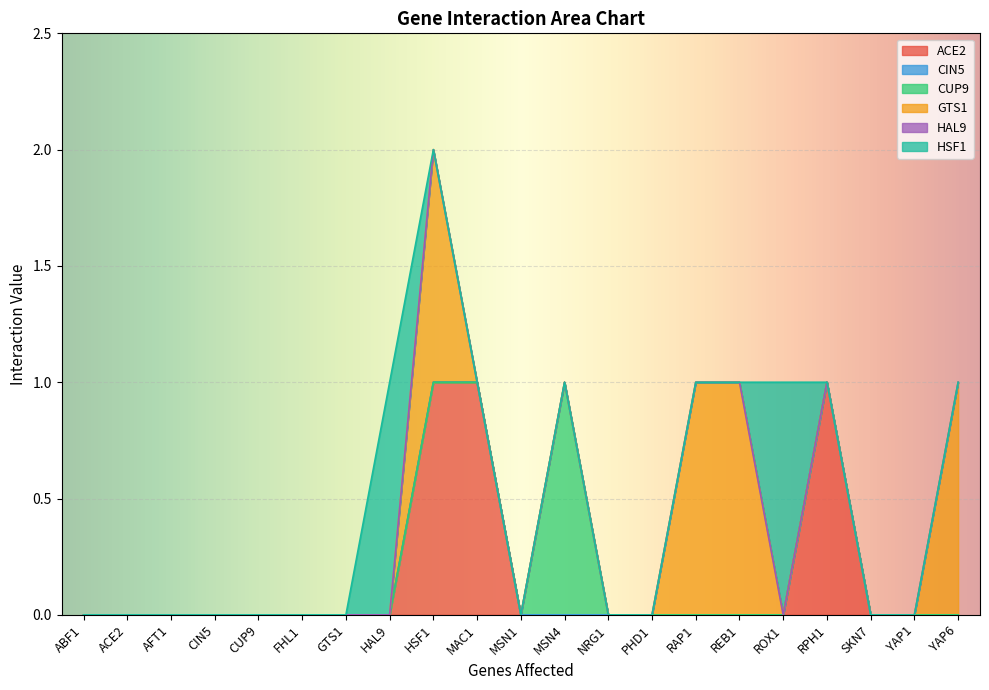

Is the value of CUP9 at HSF1 greater than the value of HAL9 at CUP9?

No